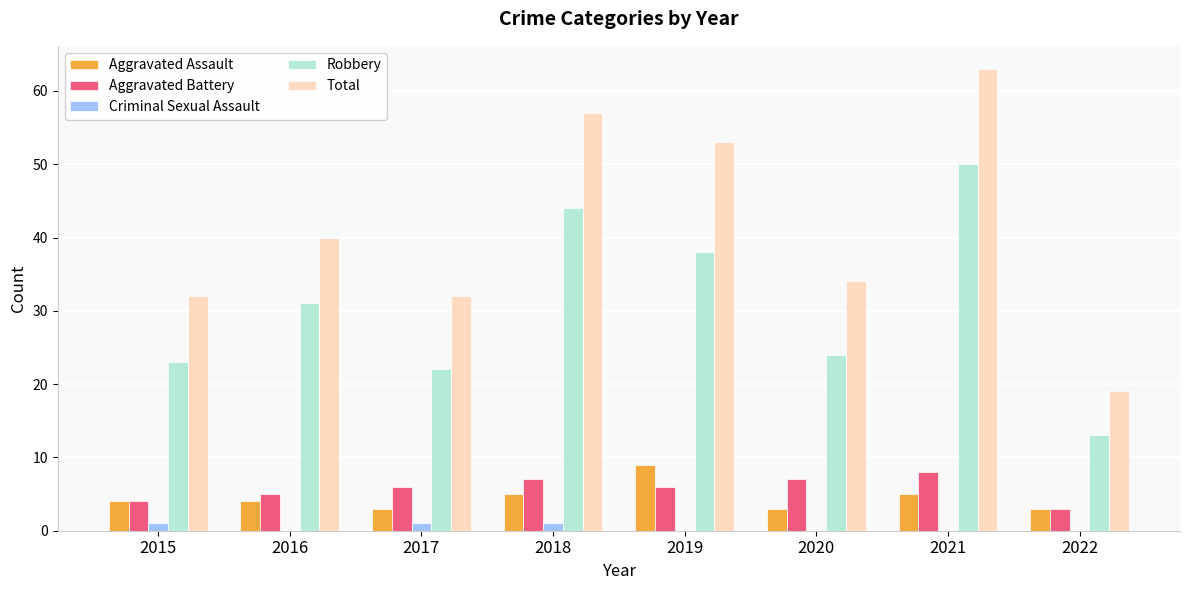

What value does the Aggravated Battery series have at 2020?

7